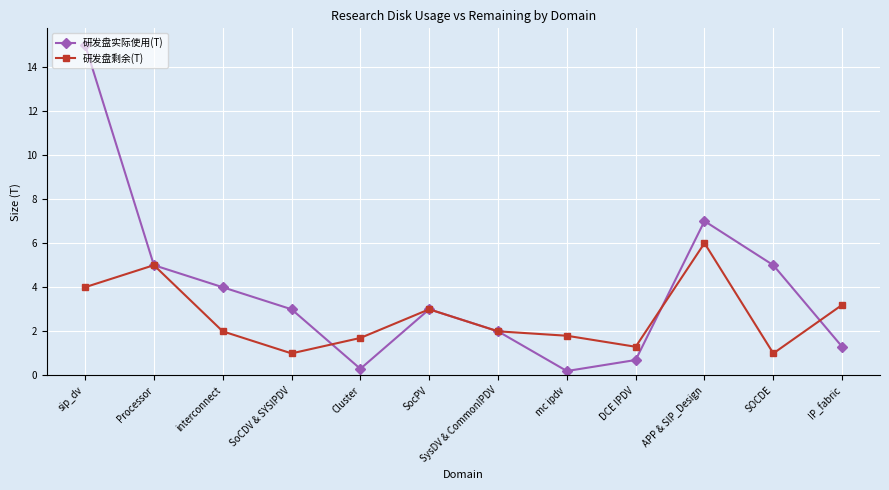

What is the difference between the maximum and minimum values in the 研发盘实际使用(T) series?

14.8